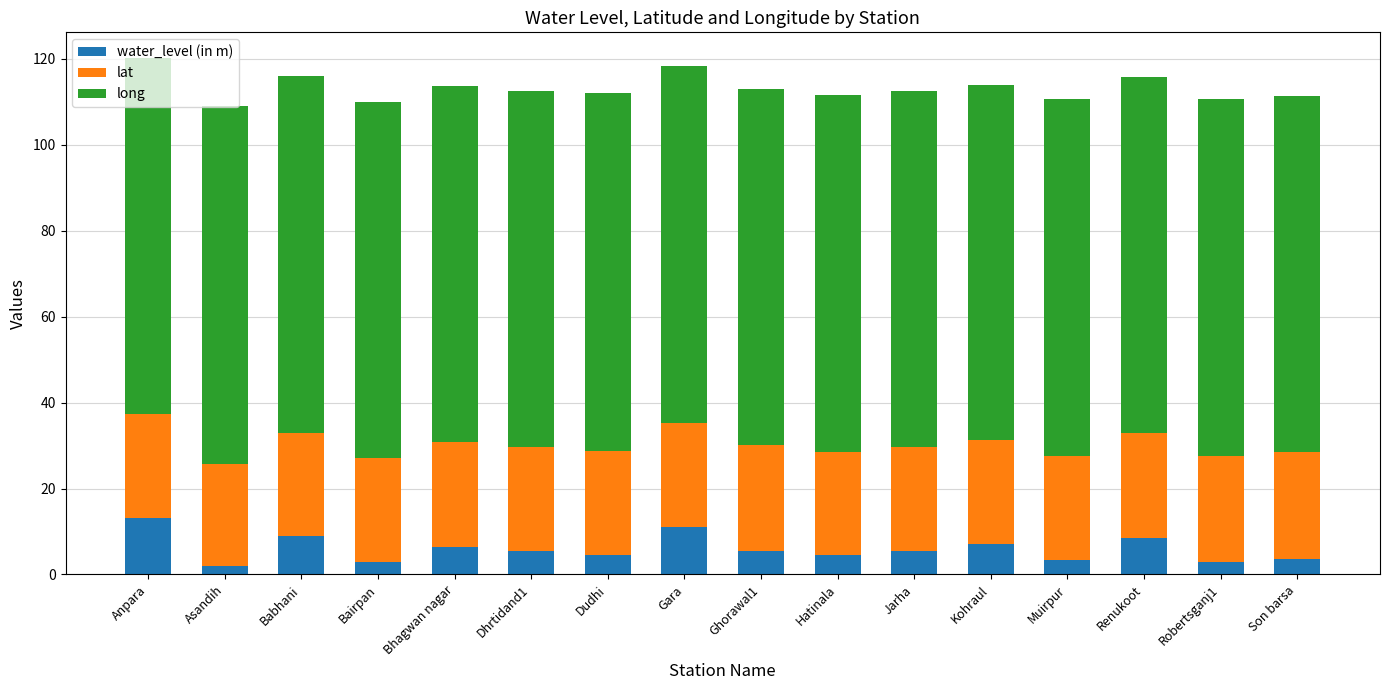

What is the total value across all series at Ghorawal1?

112.9